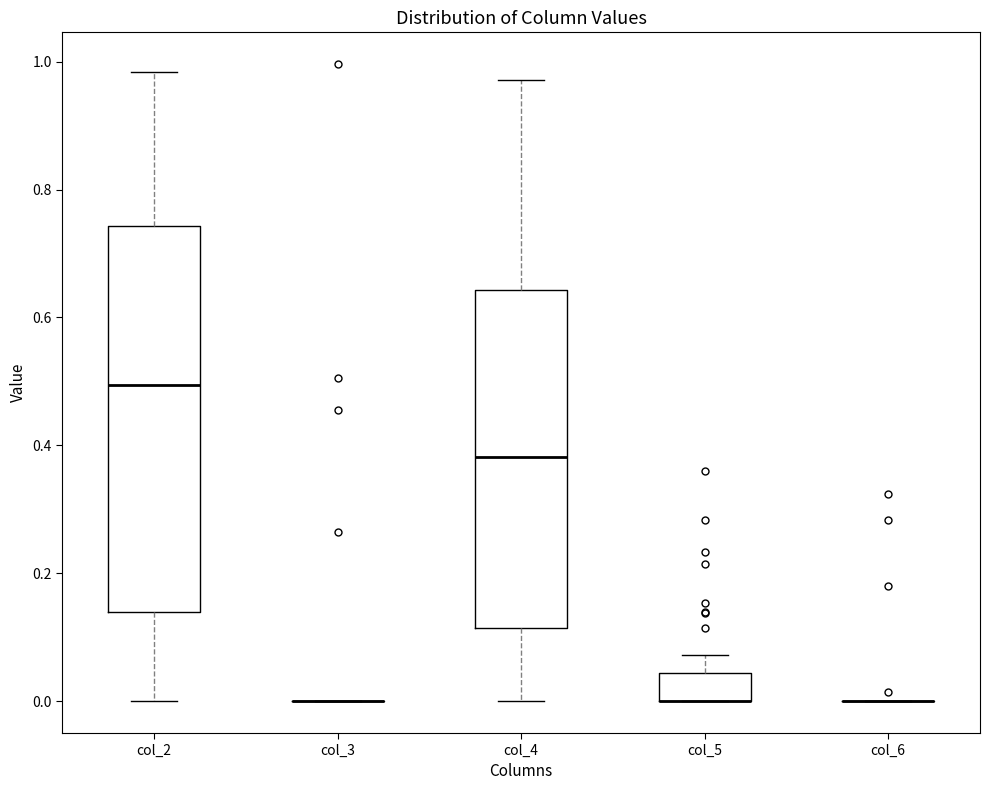

Reading left to right, transcribe this box plot: for each box, give where its median line is, the range the box spans, and where its two whiskers end, as read against the y-axis. The values are not printed on the chart, so give them approximately, as read against the axis.

col_2: median 0.50, box 0.14 to 0.74, whiskers 0.00 to 0.98
col_3: box collapsed to a line at 0.00, whiskers 0.00 to 0.00
col_4: median 0.38, box 0.12 to 0.64, whiskers 0.00 to 0.98
col_5: median 0.00 (drawn on the box's lower edge), box 0.00 to 0.04, whiskers 0.00 to 0.08
col_6: box collapsed to a line at 0.00, whiskers 0.00 to 0.00